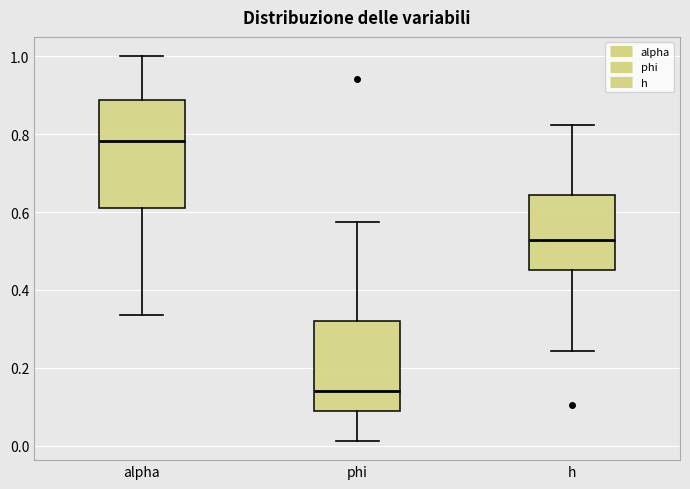

Which box is the tallest, from its lower edge to its upper edge?

alpha